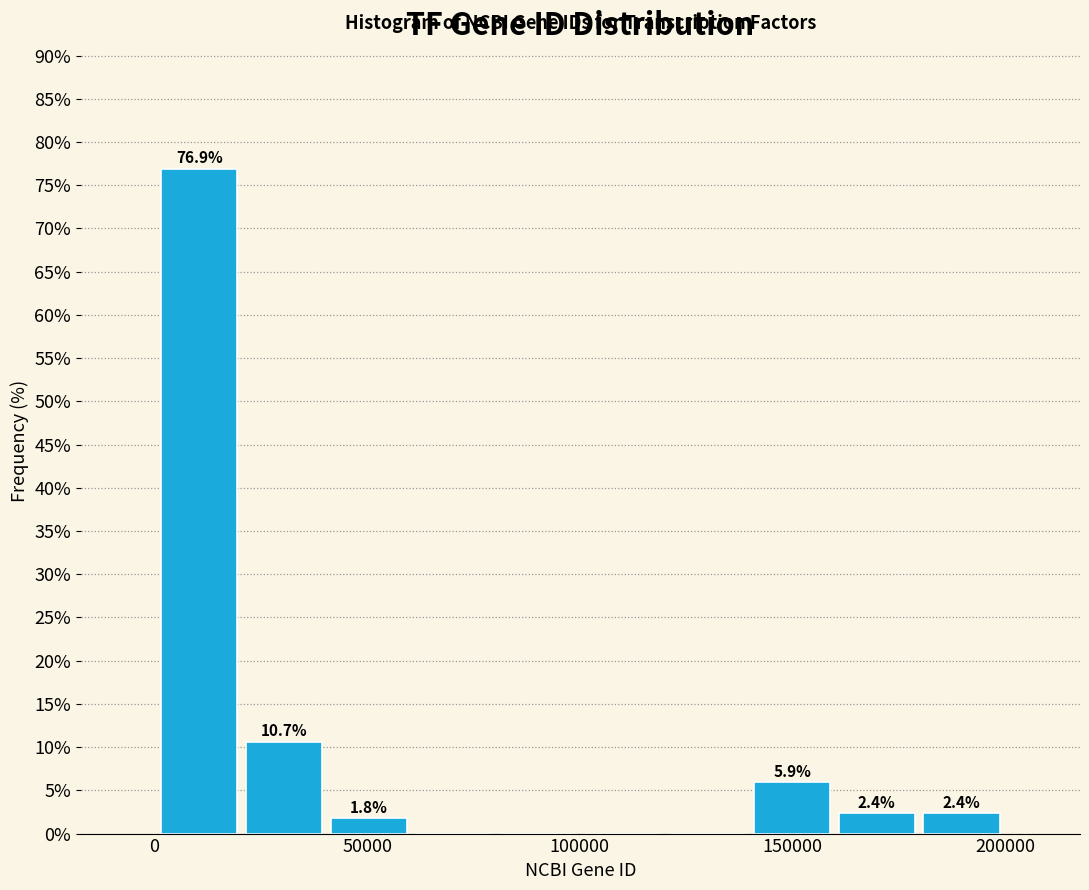

Around what value on the x-axis is the tallest bar? Give the approximate position of its centre, as read against the axis.

10000